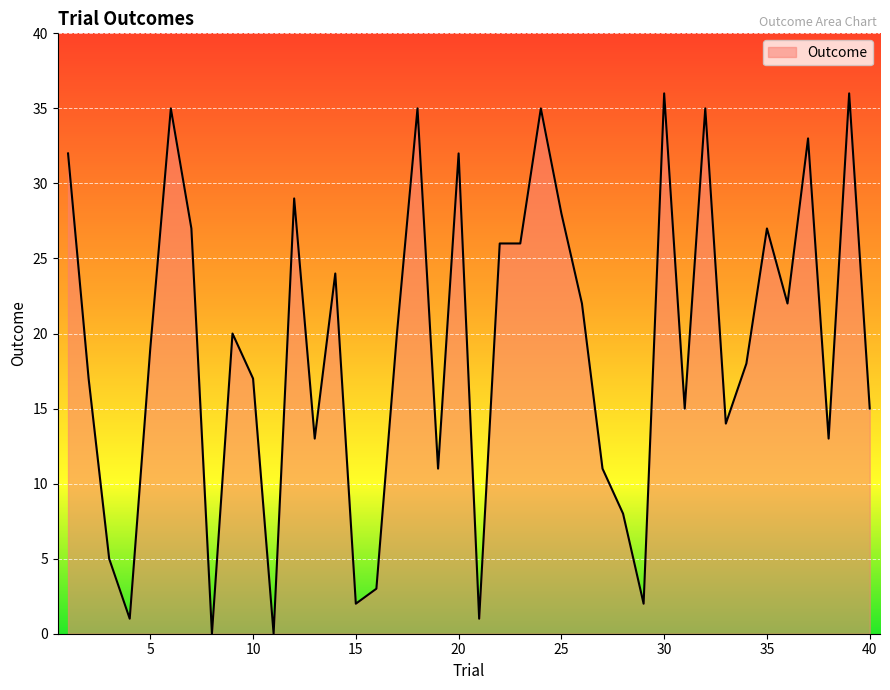

Reading left to right, list all the values displayed in this chart.

32	17	5	1	19	35	27	0	20	17	0	29	13	24	2	3	20	35	11	32	1	26	26	35	28	22	11	8	2	36	15	35	14	18	27	22	33	13	36	15